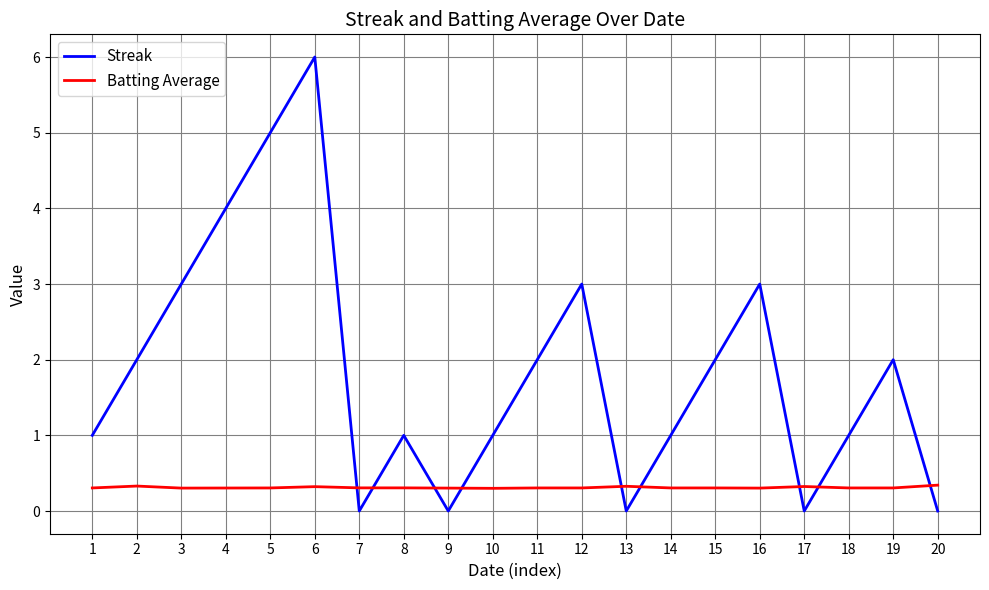

What is the average value of the Streak series?

1.9